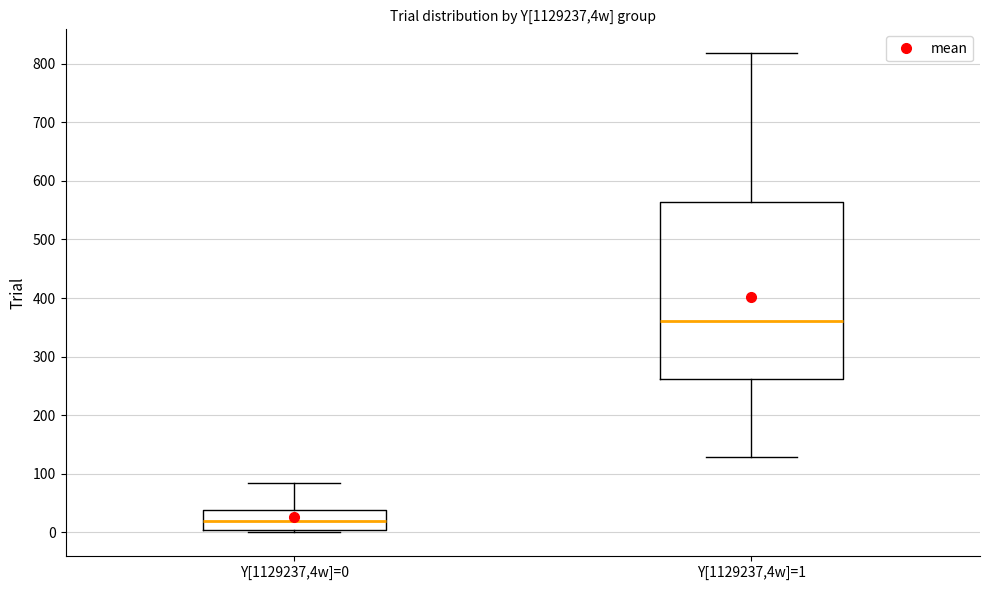

Reading left to right, transcribe this box plot: for each box, give where its median line is, the range the box spans, and where its two whiskers end, as read against the y-axis. The values are not printed on the chart, so give them approximately, as read against the axis.

Y[1129237,4w]=0: median 20, box 0 to 40, whiskers 0 (just below the box's lower edge) to 80
Y[1129237,4w]=1: median 360, box 260 to 560, whiskers 130 to 820